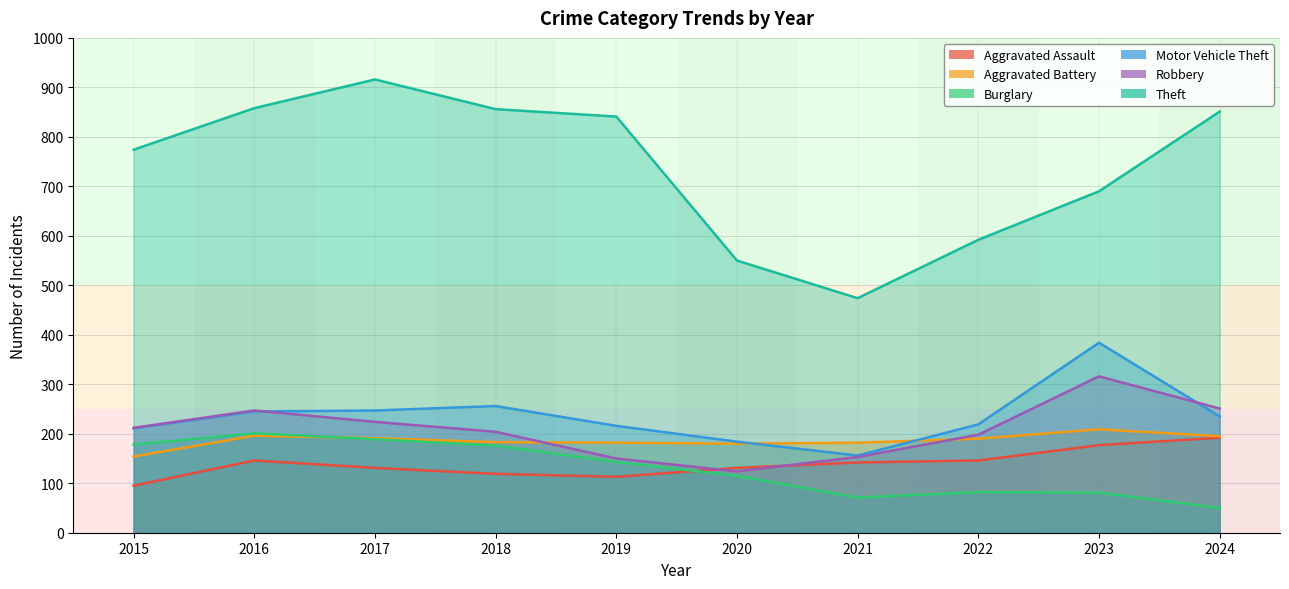

True or false: Motor Vehicle Theft and Aggravated Battery intersect in this chart.

True